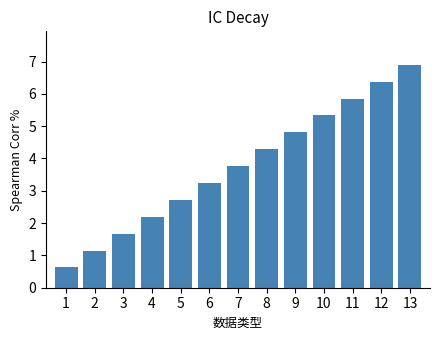

What is the average value?

3.8